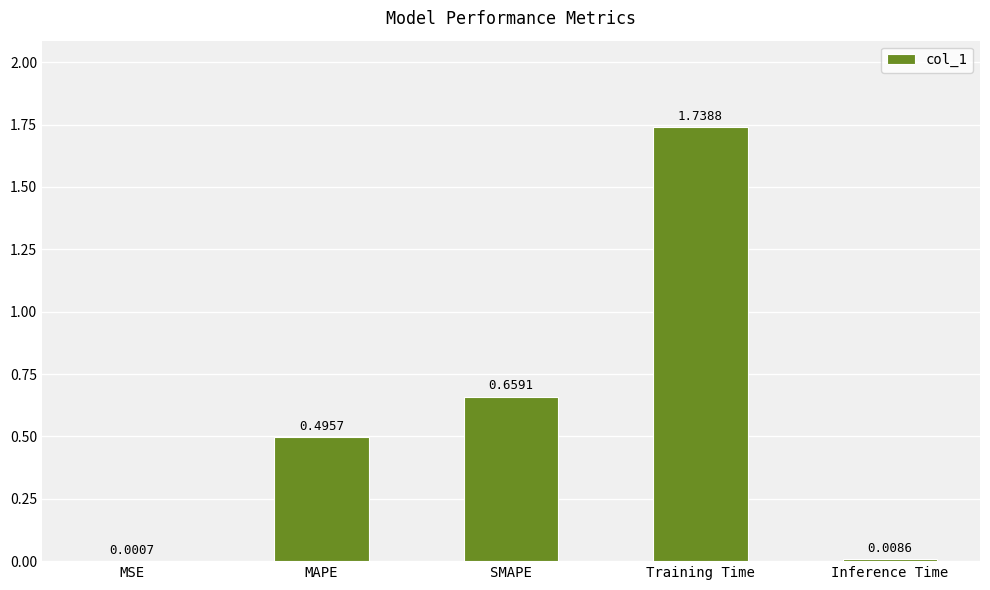

What is the change in value from MAPE to Training Time?

+1.2